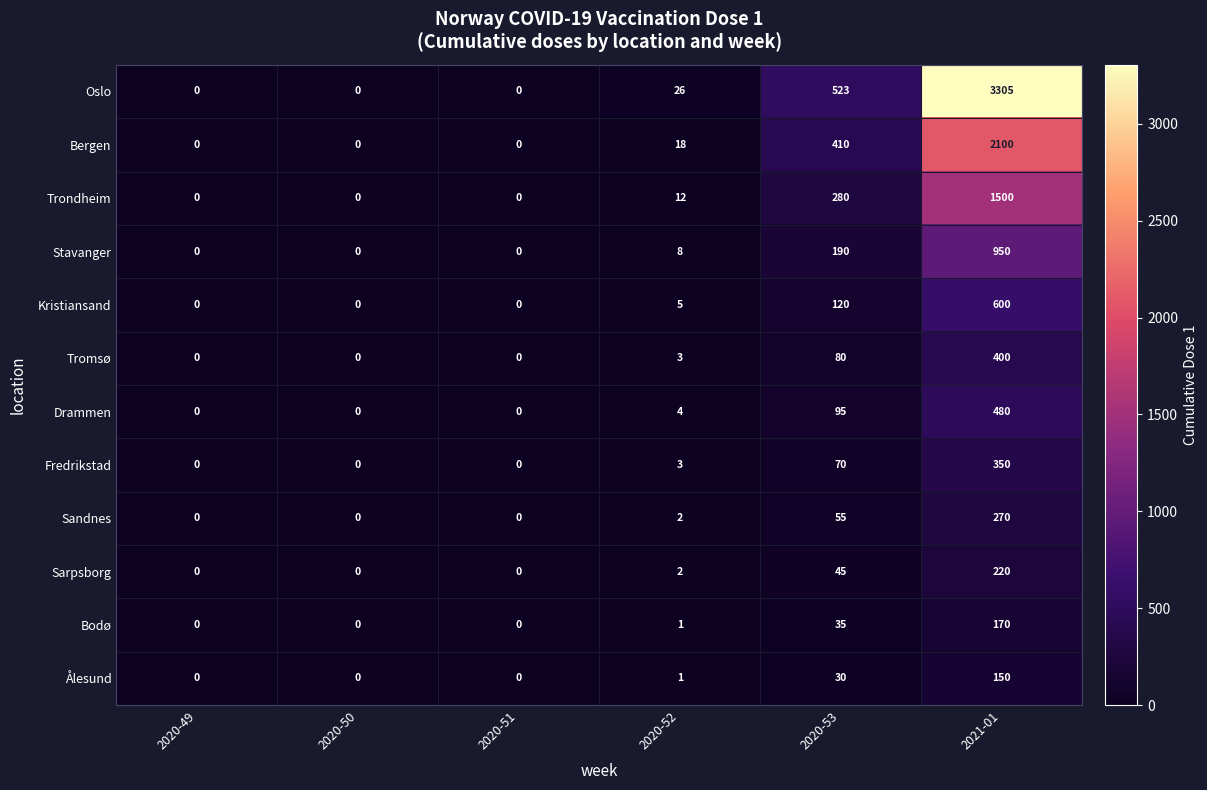

Which series changed the most between 2020-50 and 2020-53?

Oslo